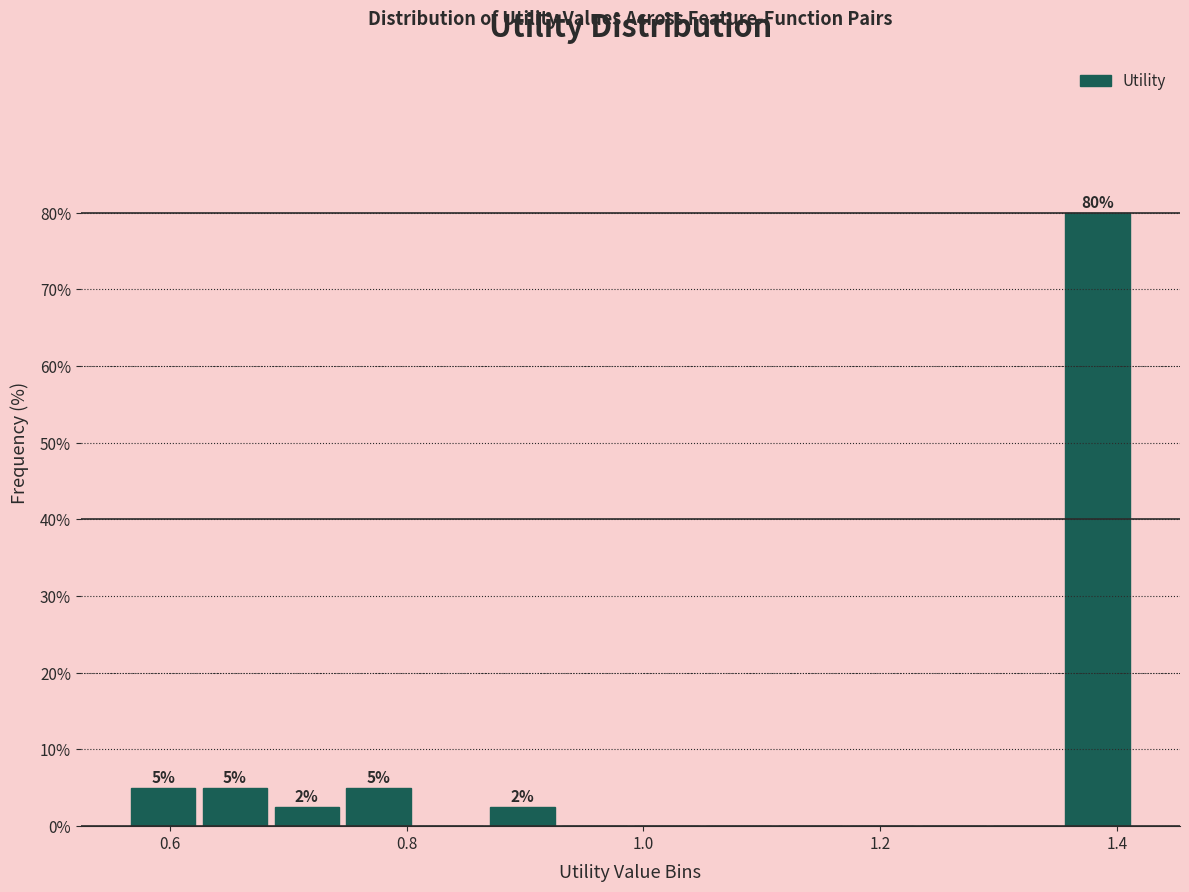

Around what value on the x-axis is the tallest bar? Give the approximate position of its centre, as read against the axis.

1.38